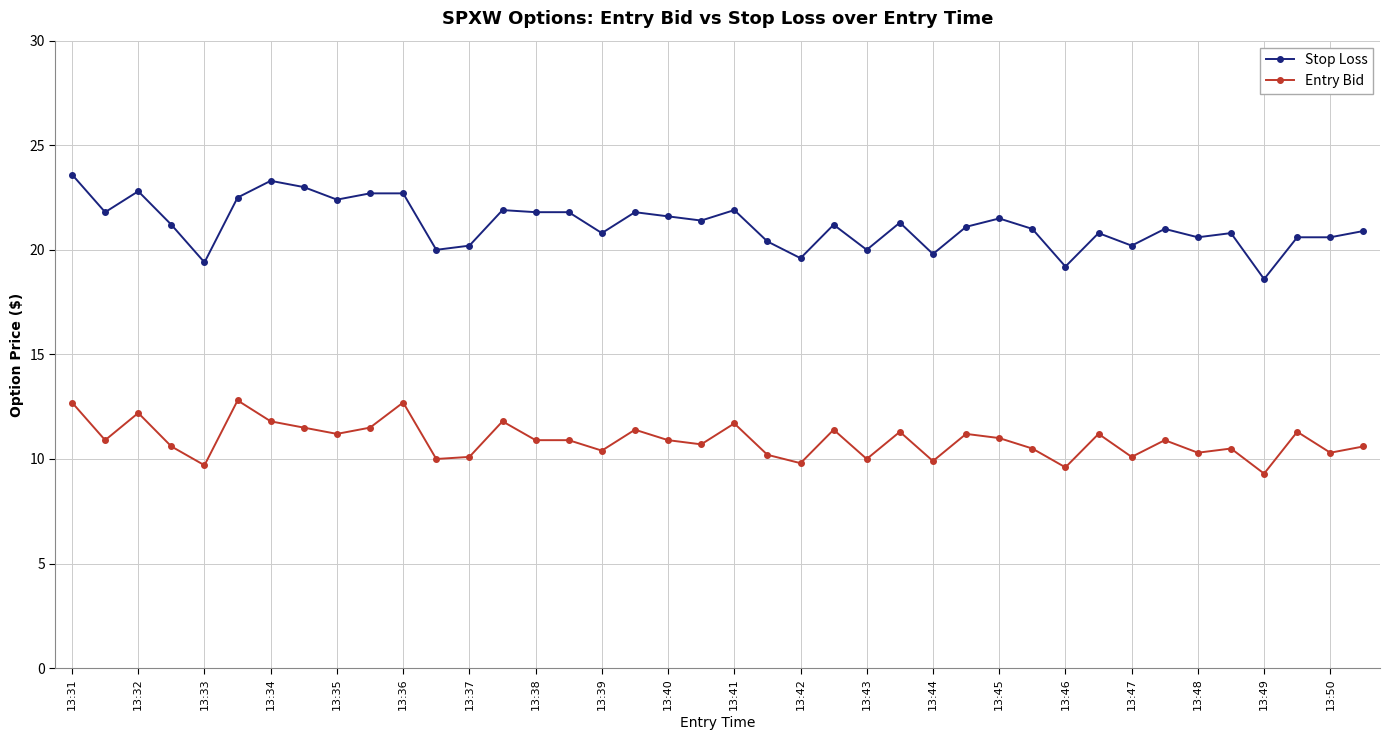

True or false: Stop Loss has more than 2 points higher than both neighbors.

True